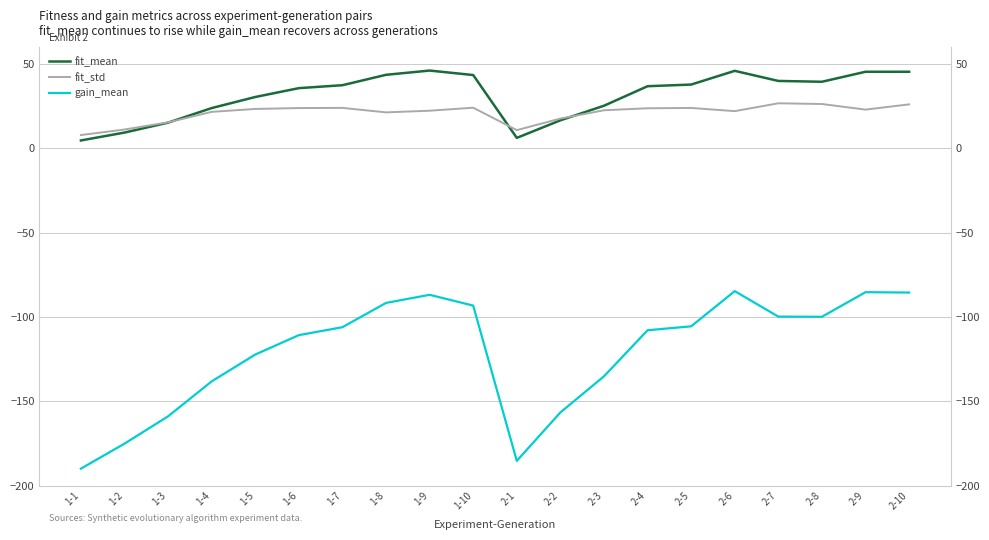

Count the number of data series in this chart.

3